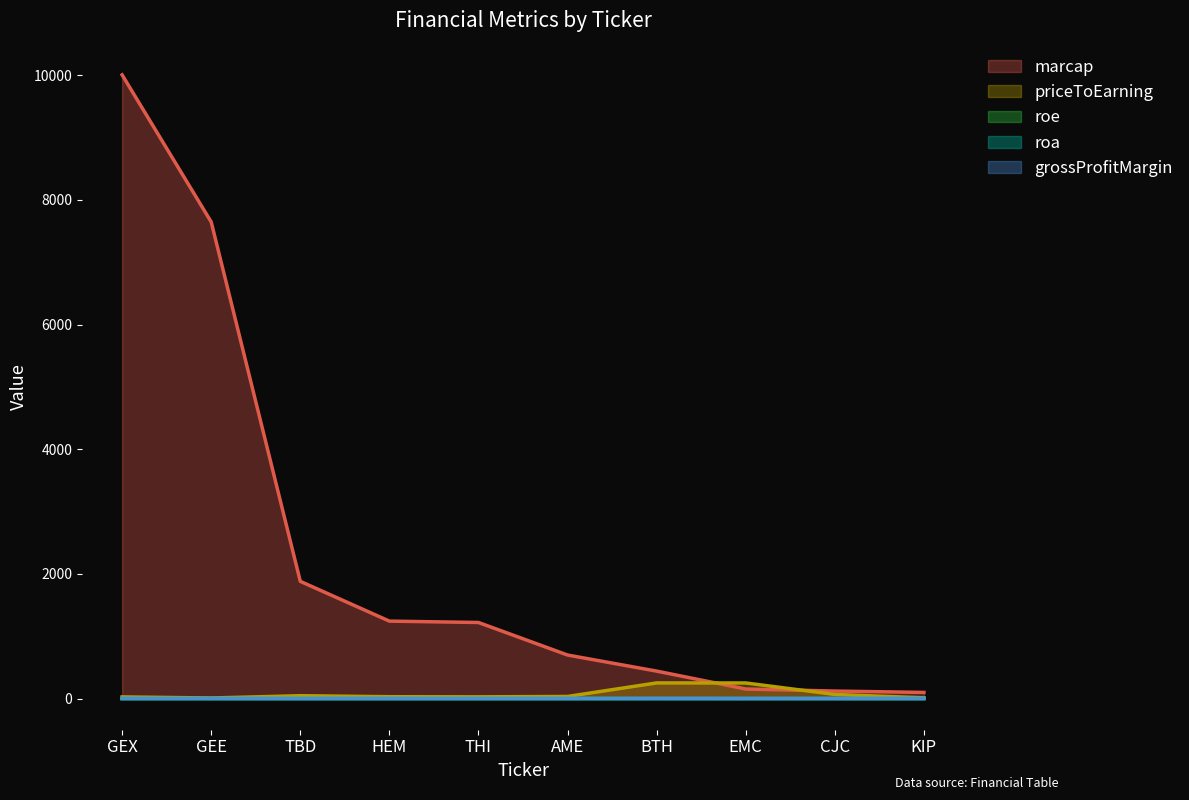

What is the label of the 4th point from the left?

HEM